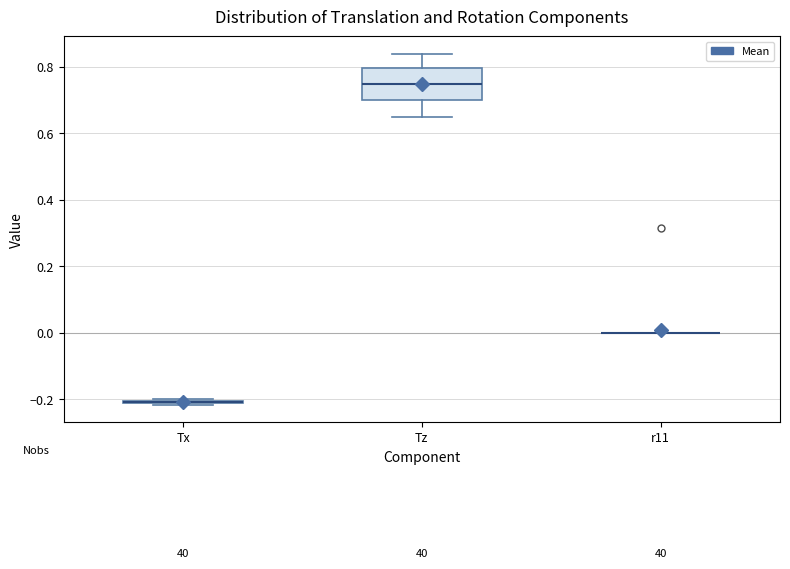

Comparing the boxes themselves (not the whiskers), which one is the tallest?

Tz